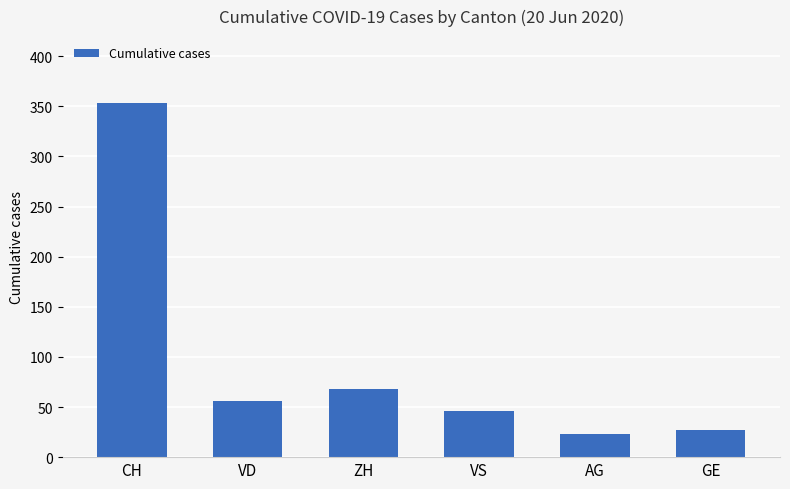

What is the average value?

96